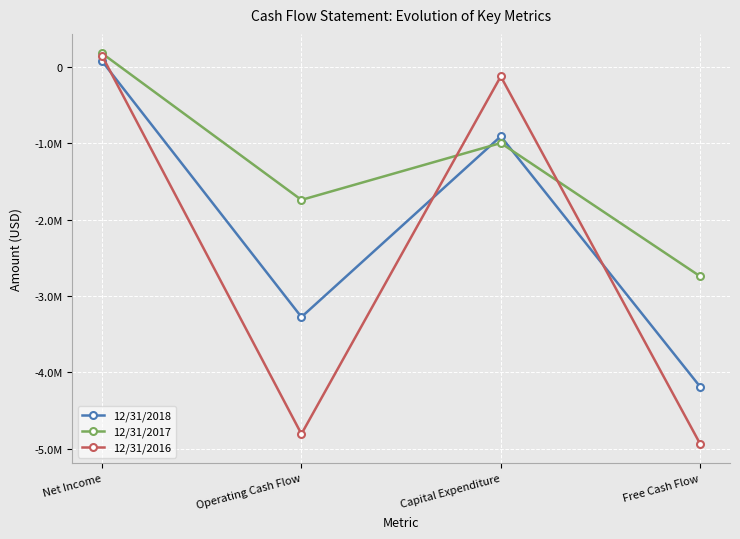

What is the label of the 3rd point from the right?

Operating Cash Flow